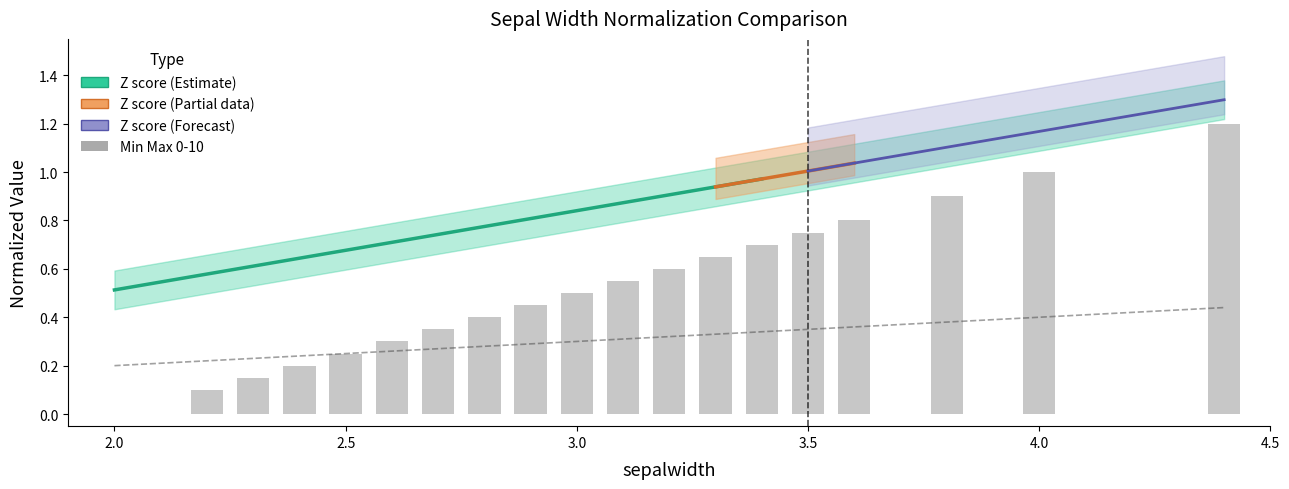

At how many categories does at least one series exceed 0?

19